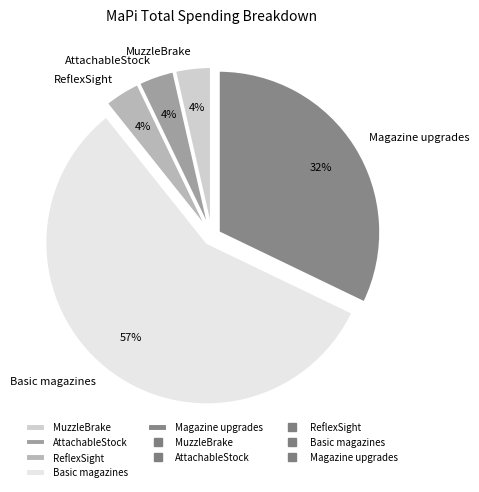

Which category accounts for the majority?

Basic magazines